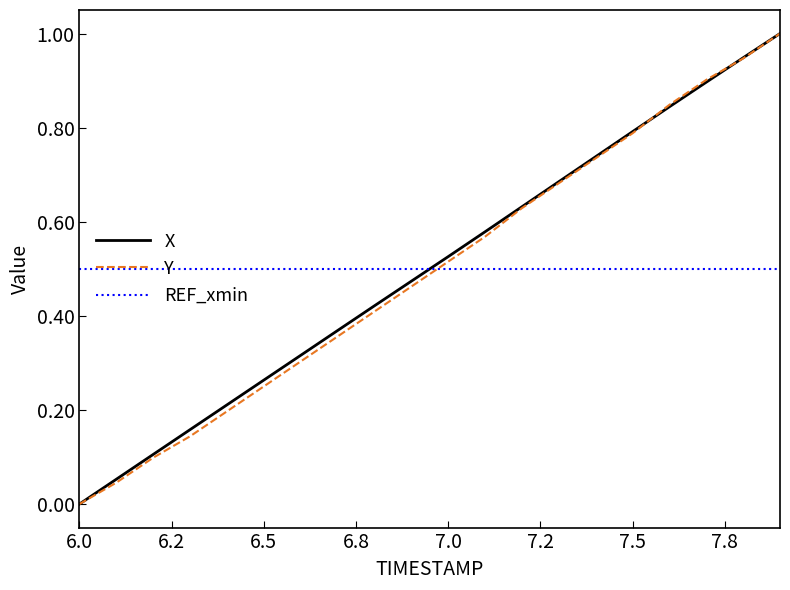

What is the highest value of the X series?

1.0